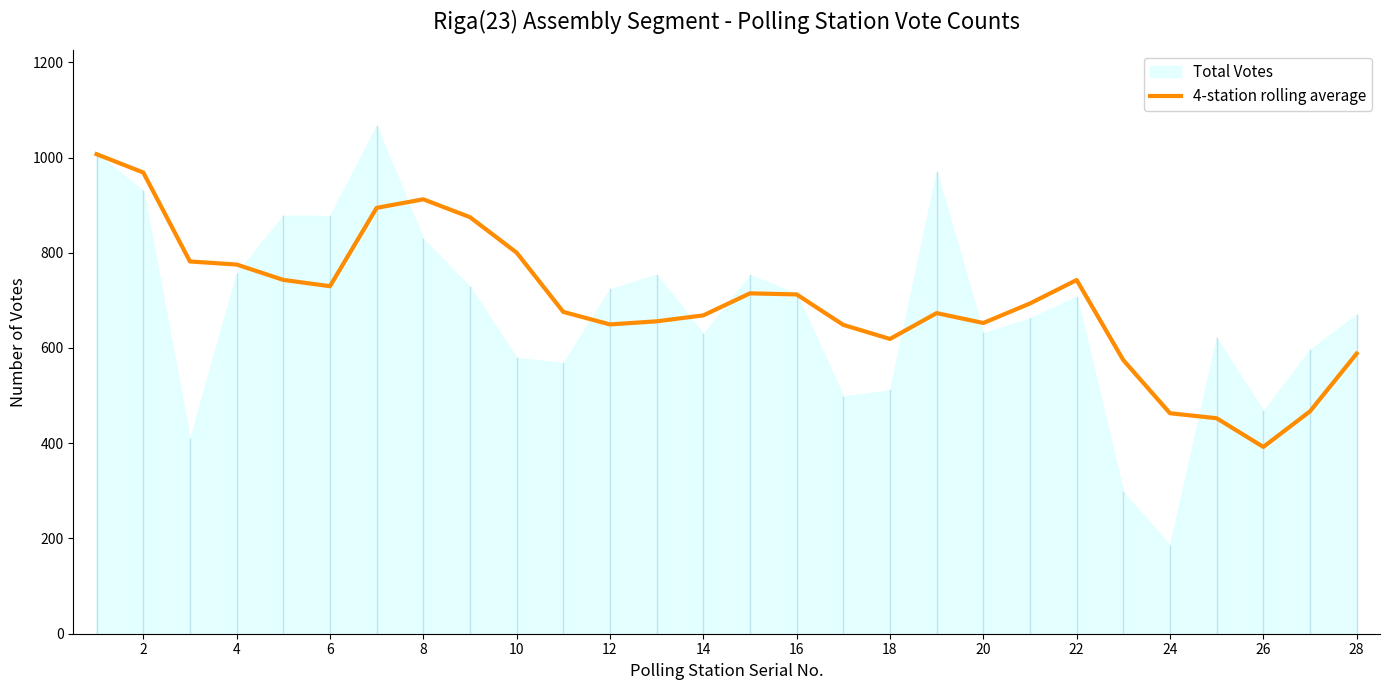

What is the maximum value for 4-station rolling average?

1007.0